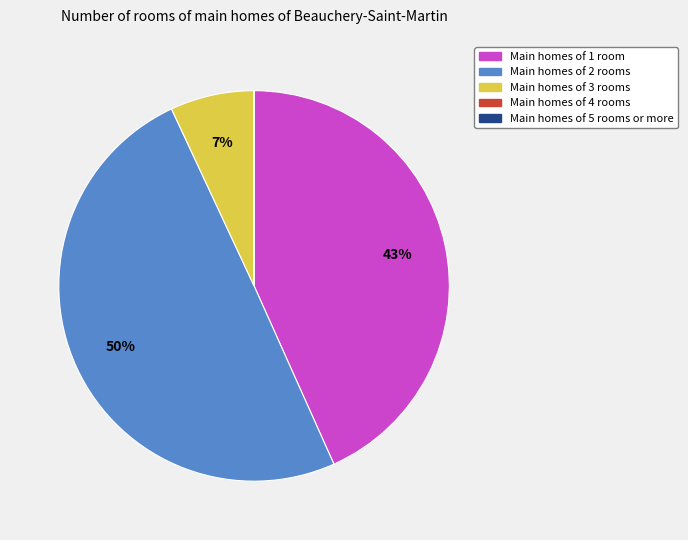

To the nearest percent, what is the difference between the largest and smallest slice percentages?

50%